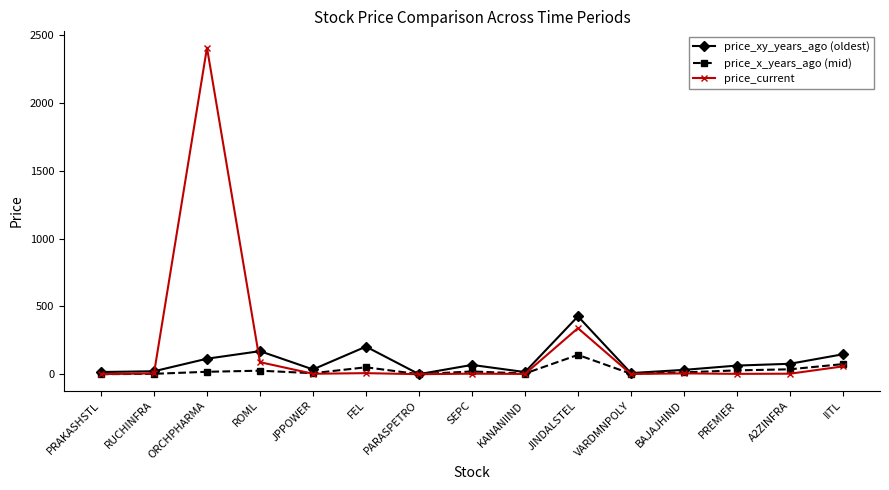

What position from the left is PARASPETRO?

7